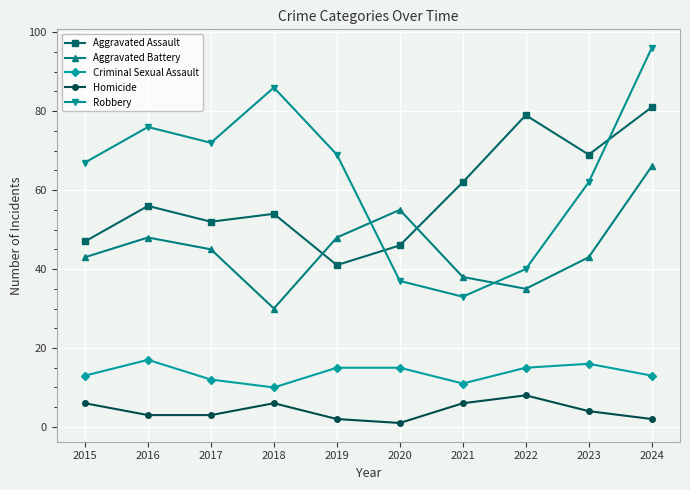

Where is the first local maximum for Criminal Sexual Assault?

2016